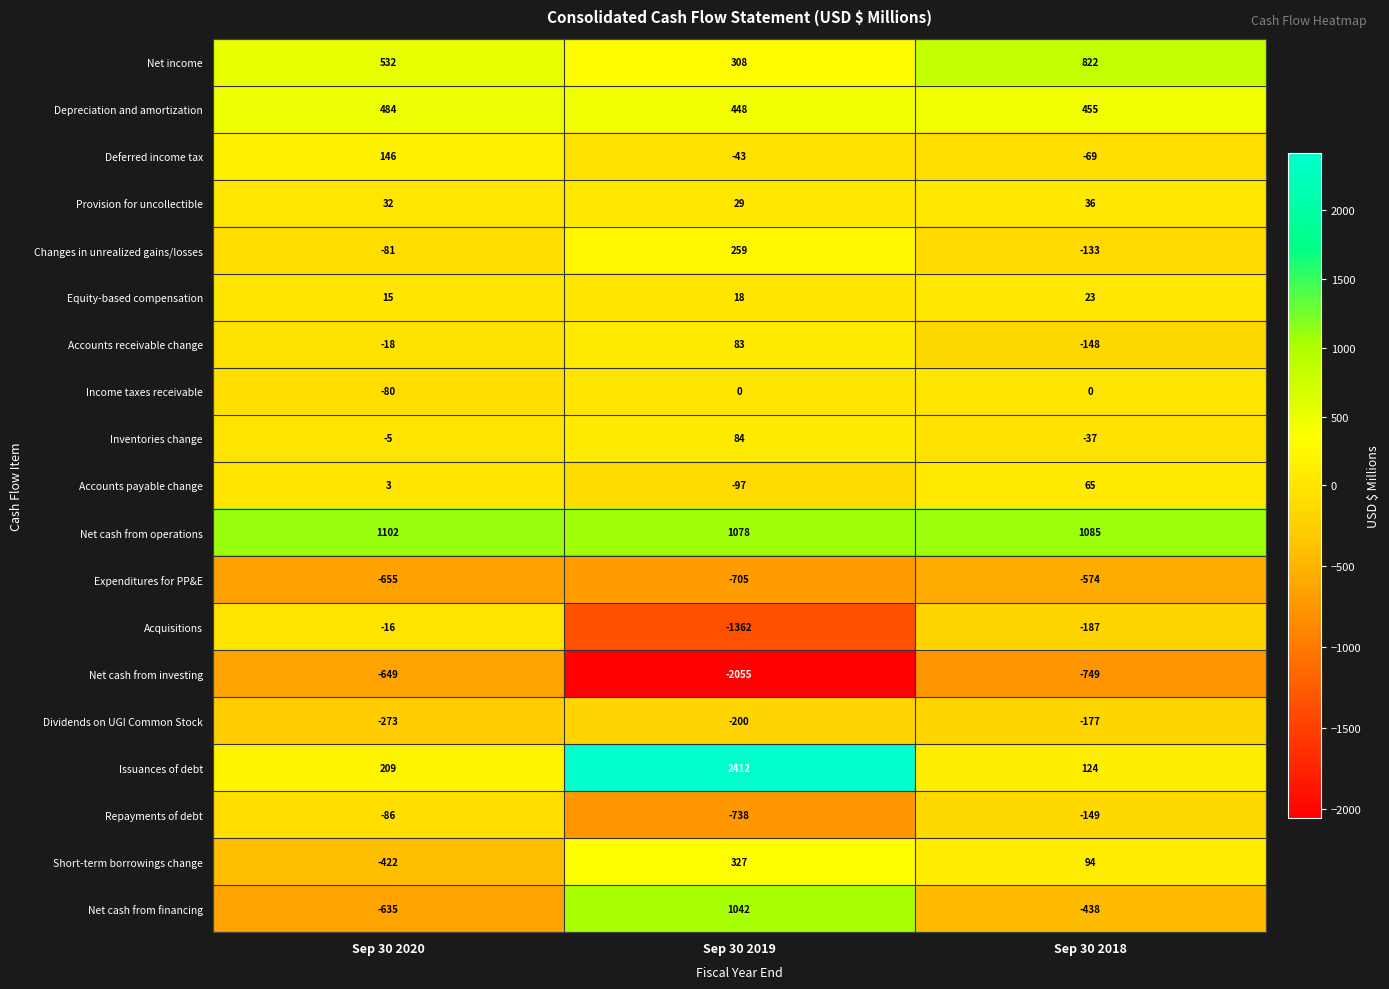

Between Sep 30 2019 and Sep 30 2018, which series saw the biggest shift?

Issuances of debt